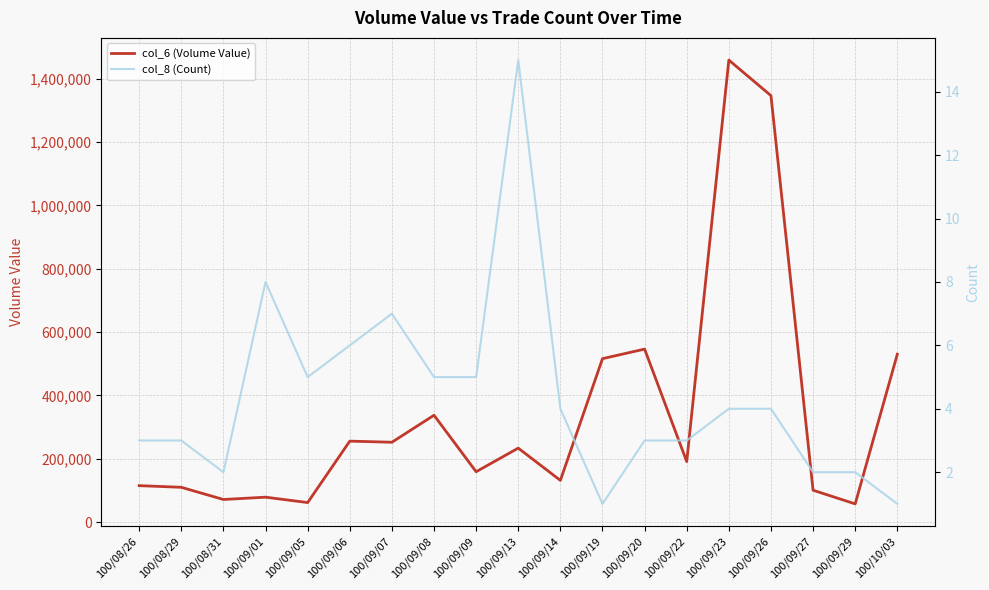

What are all the series names shown in the legend?

col_6 (Volume Value), col_8 (Count)